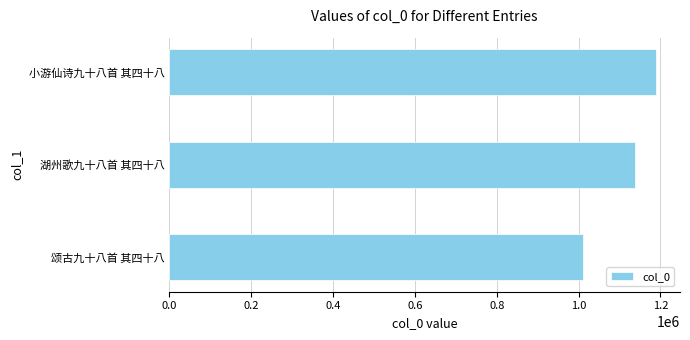

The value at 颂古九十八首 其四十八 is 1748184. True or false?

False